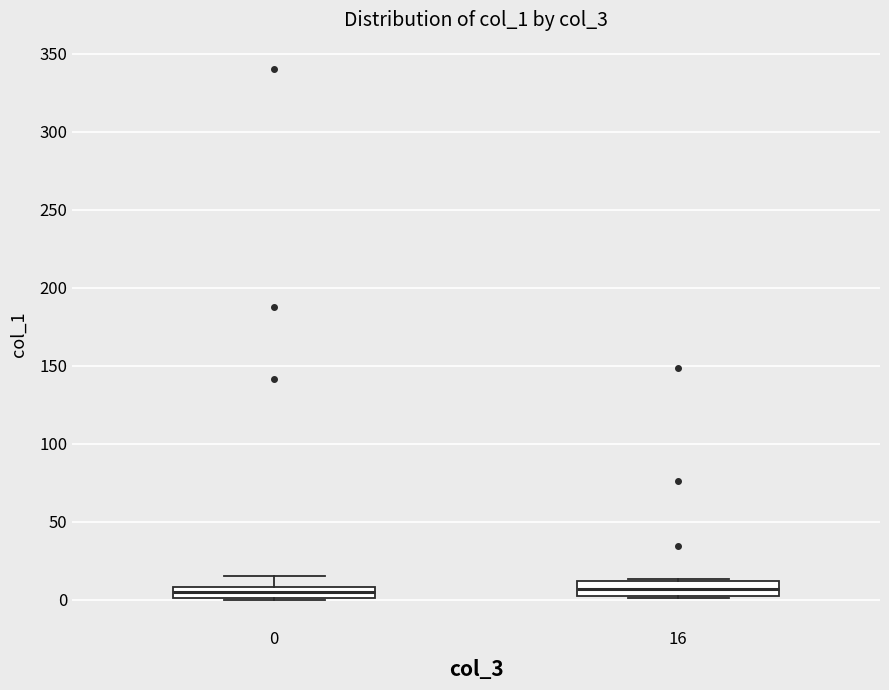

Where is the upper edge of the box at x = 0 on the y-axis? The values are not printed on the chart, so give them approximately, as read against the axis.

10